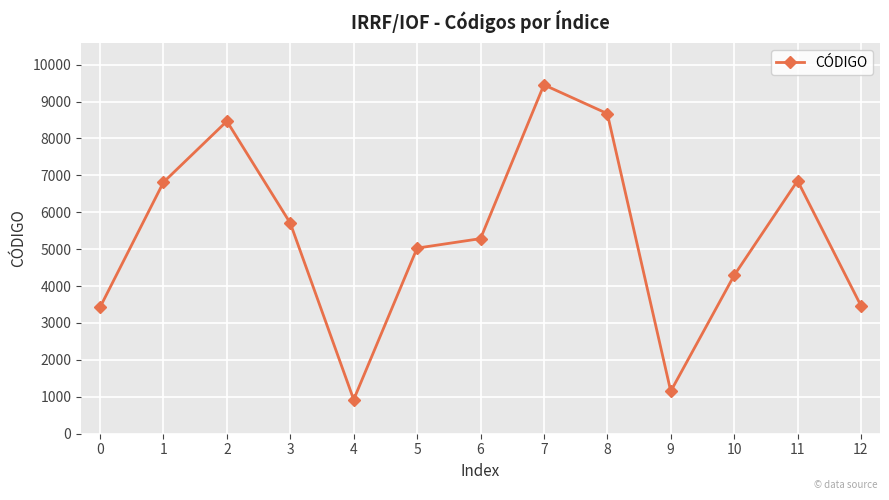

The value at 0 is 3426. True or false?

True